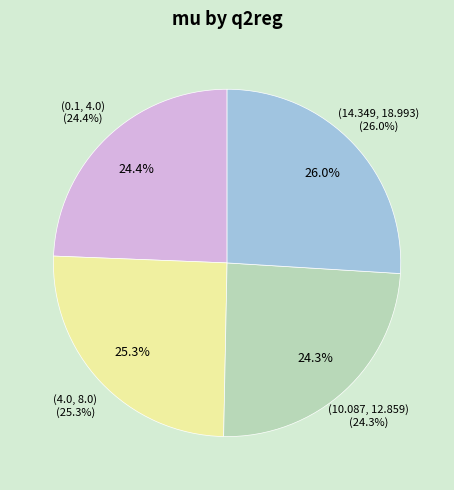

Rank the categories by value from lowest to highest.

(10.087, 12.859), (0.1, 4.0), (4.0, 8.0), (14.349, 18.993)